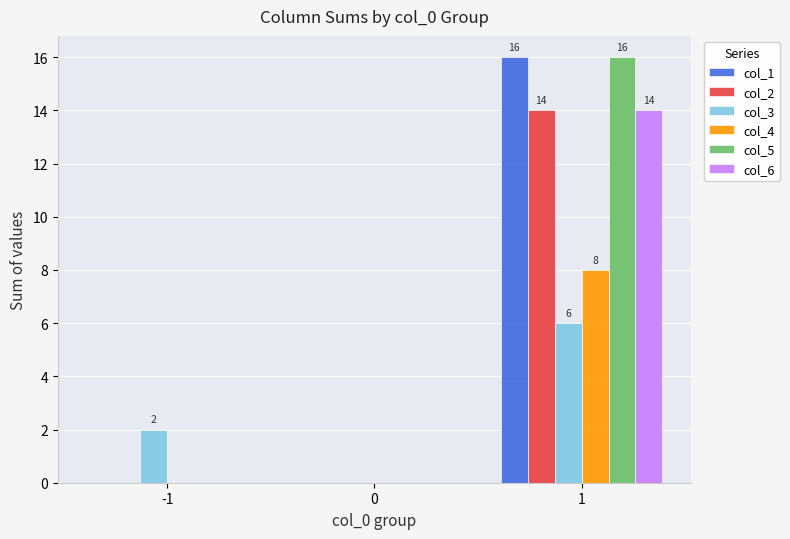

Is it true that col_4 equals 0 at 0?

True